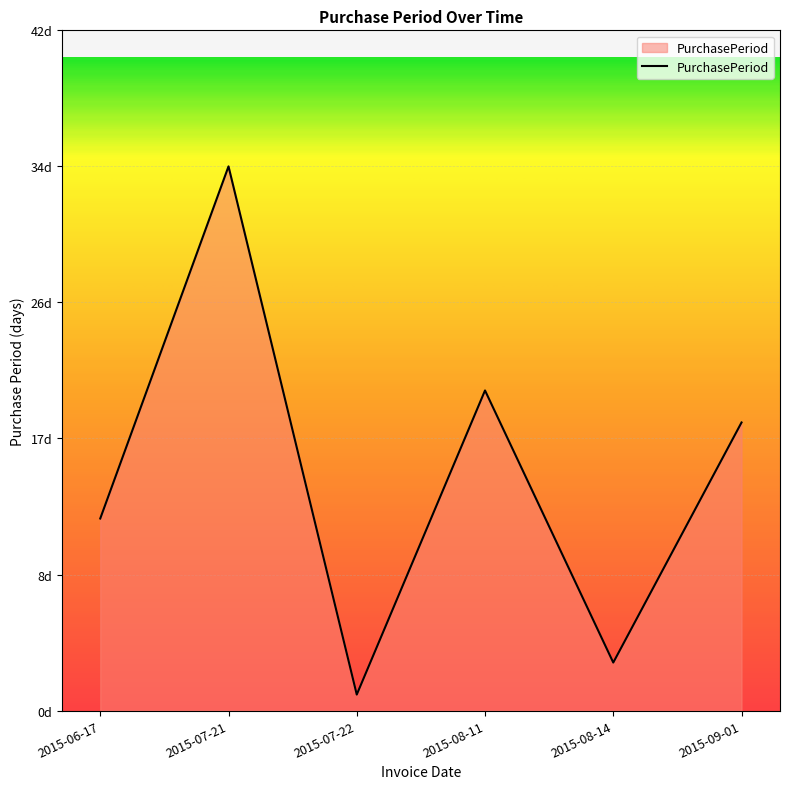

True or false: the data shows 3 at 2015-08-14.

True